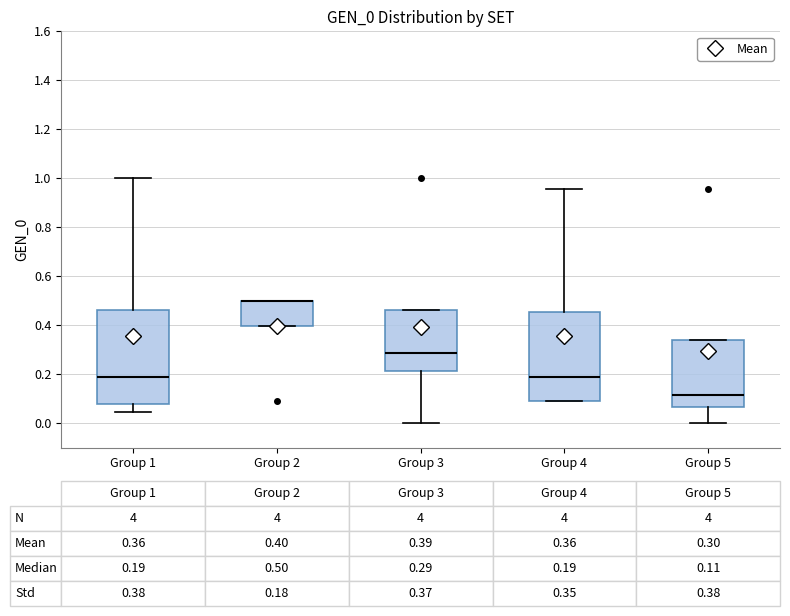

Which box is the tallest, from its lower edge to its upper edge?

Group 1